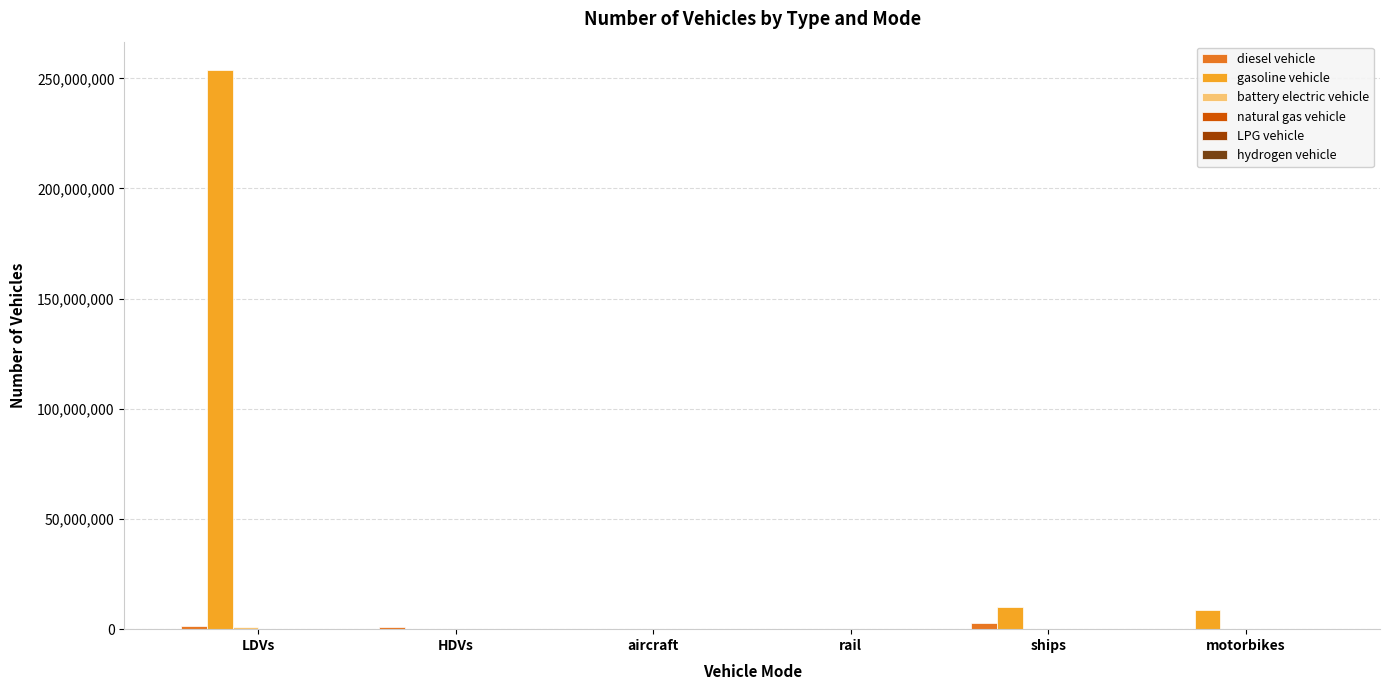

How many values in the diesel vehicle series exceed 786021?

3